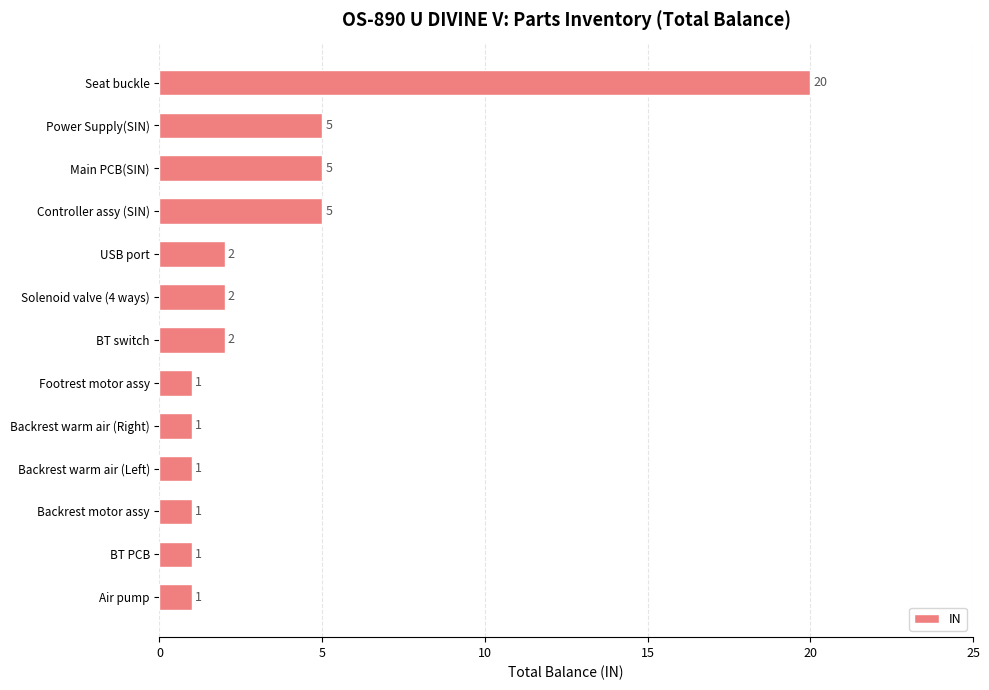

How many categories are shown in the chart?

13